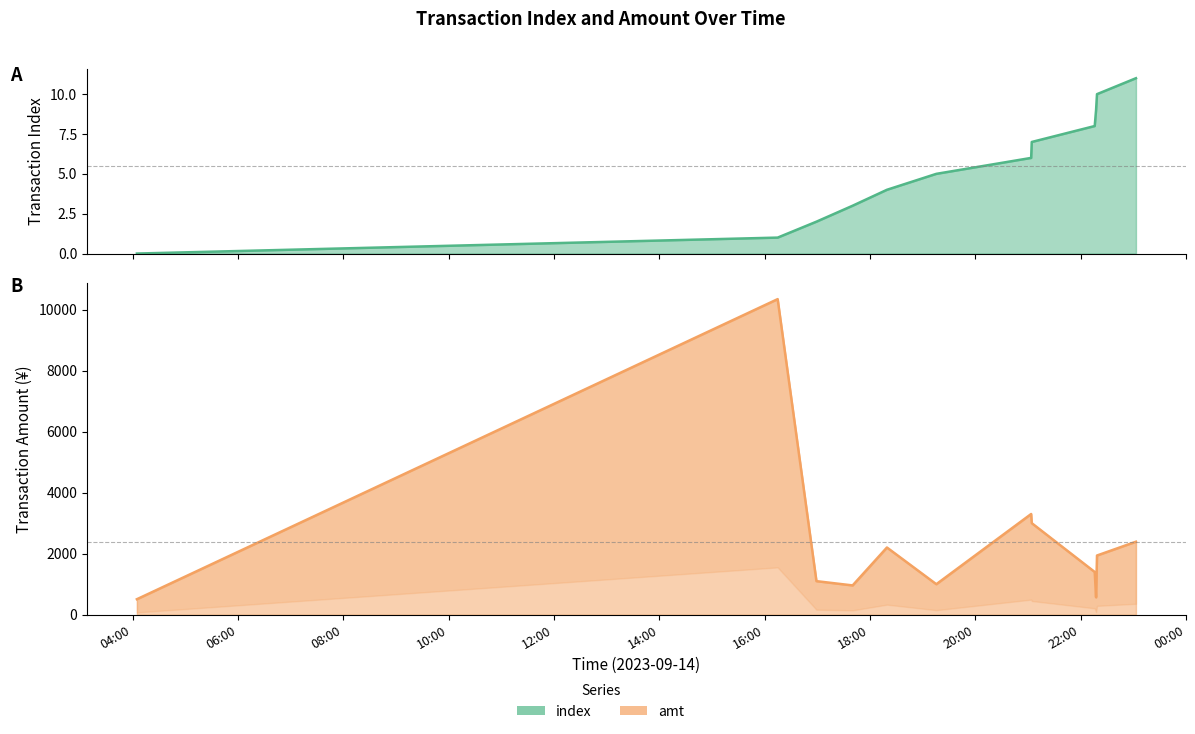

Is it true that amt equals 1727.8 at 2023-09-14 19:15:43?

False